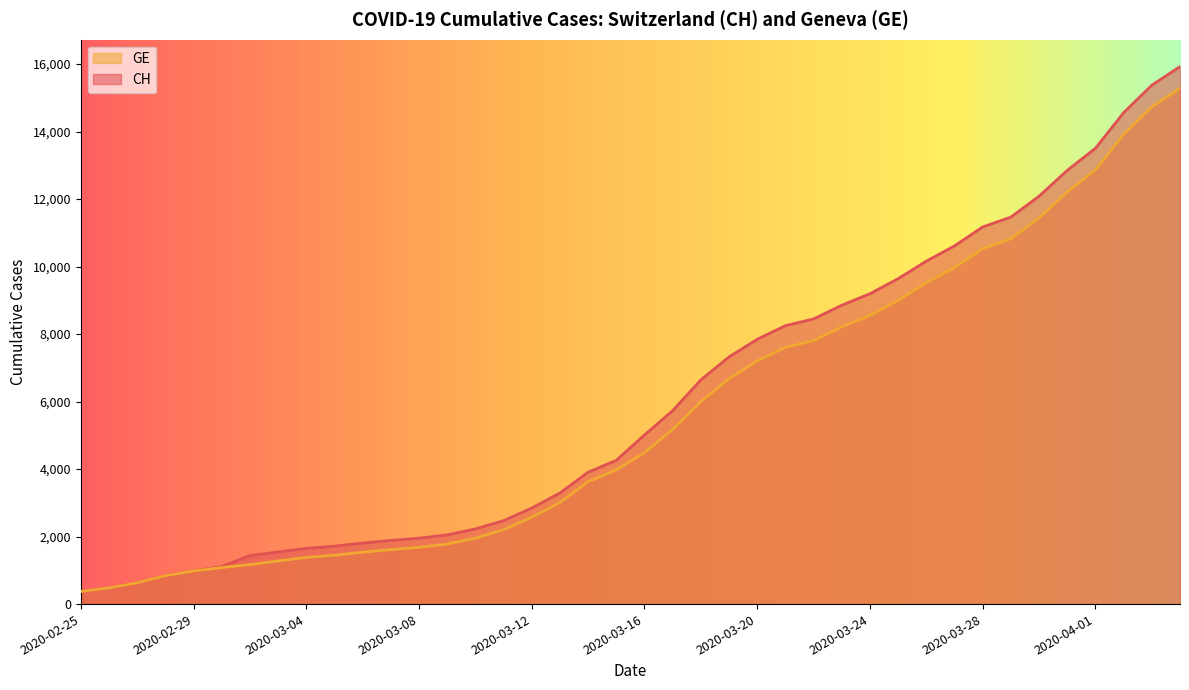

What is the average value of the GE series?

5641